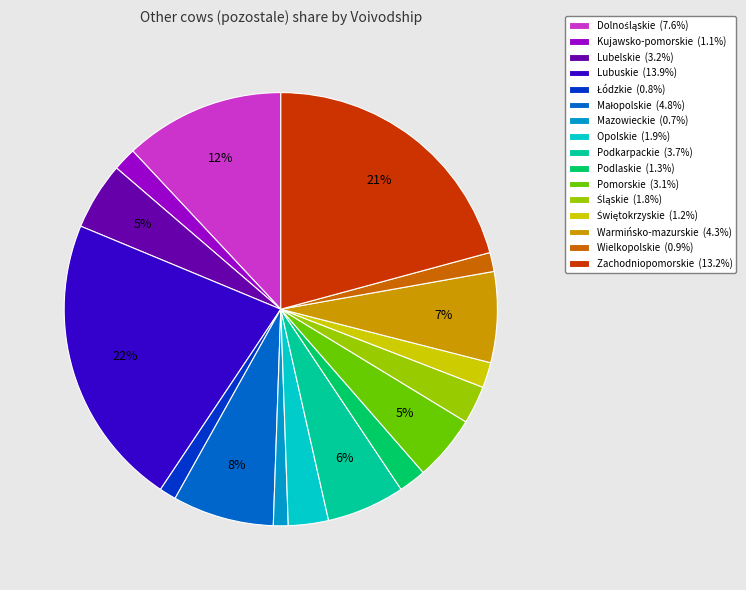

How many segments does this pie chart have?

16